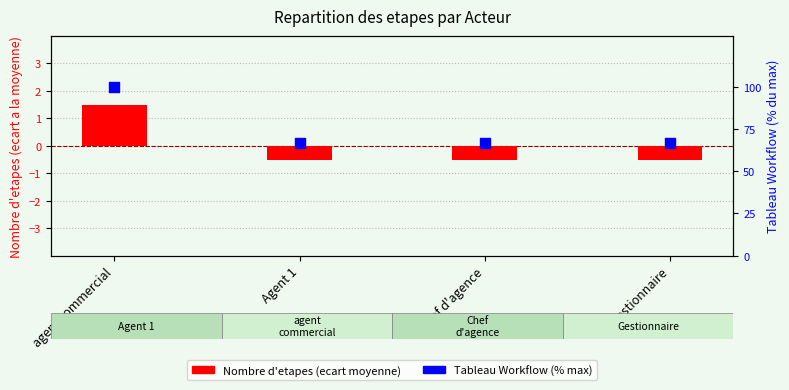

Which series has the largest total across all categories?

Tableau Workflow (% du max)